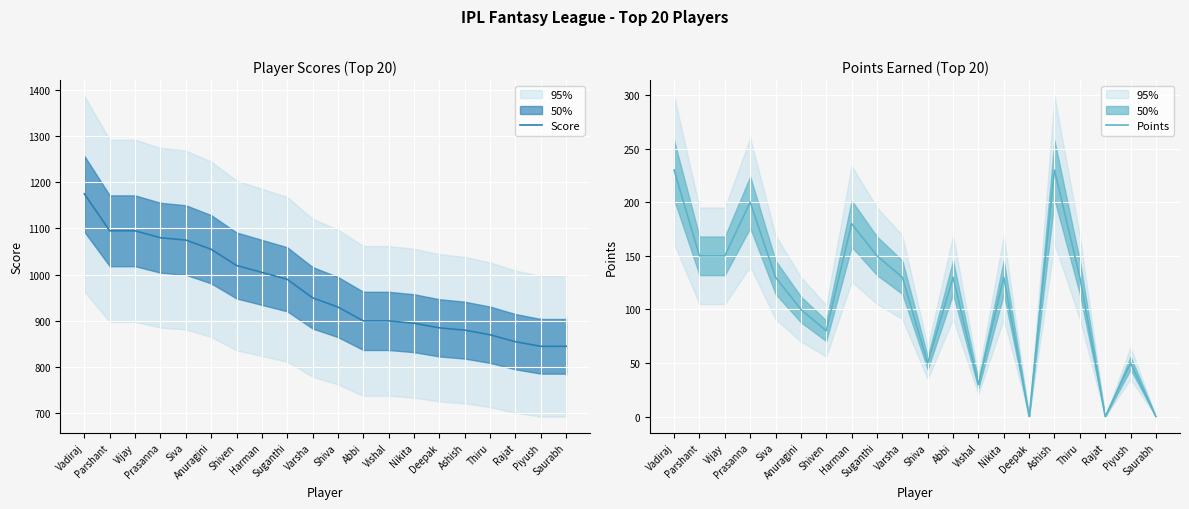

What is the total value across all series at Parshant?

1245